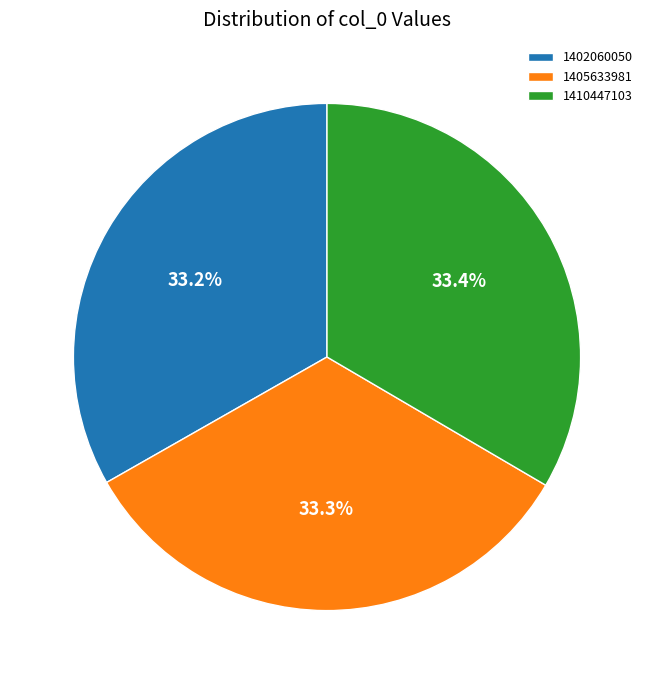

What is the total percentage of 1405633981 and 1410447103?

66.8%